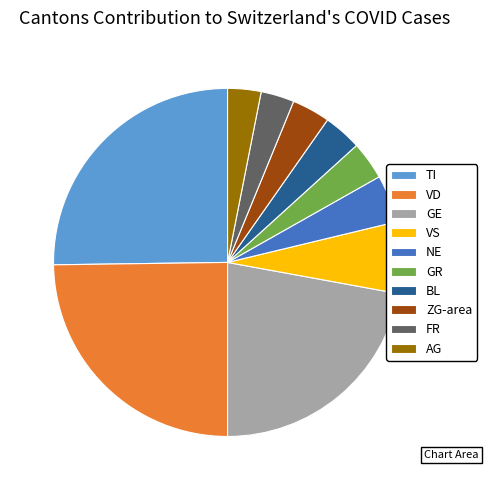

What is the ratio of the value at VS to the value at VD?

0.3